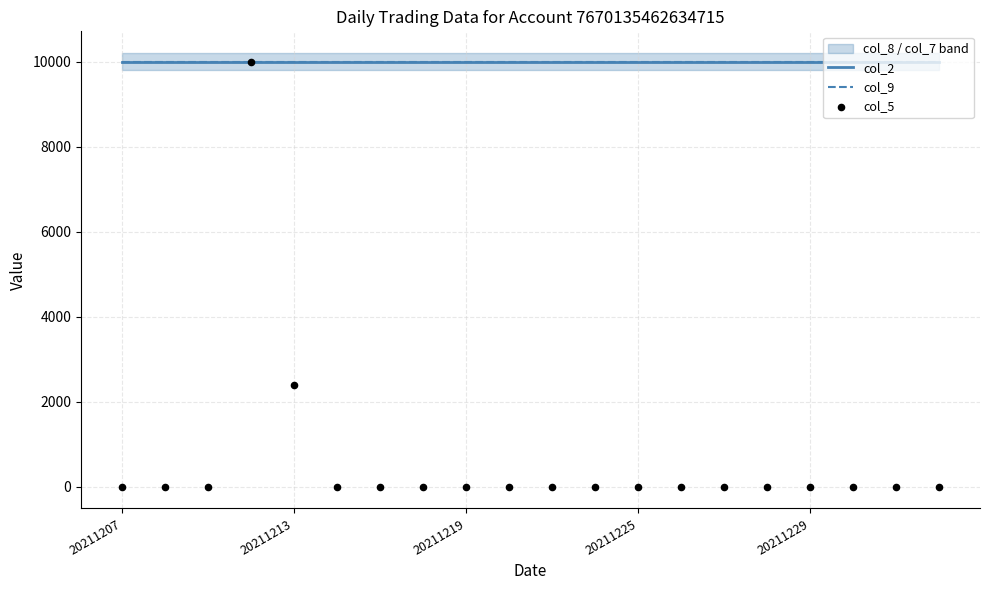

Is the value of col_5 at 16 greater than the value of col_2 at 19?

No